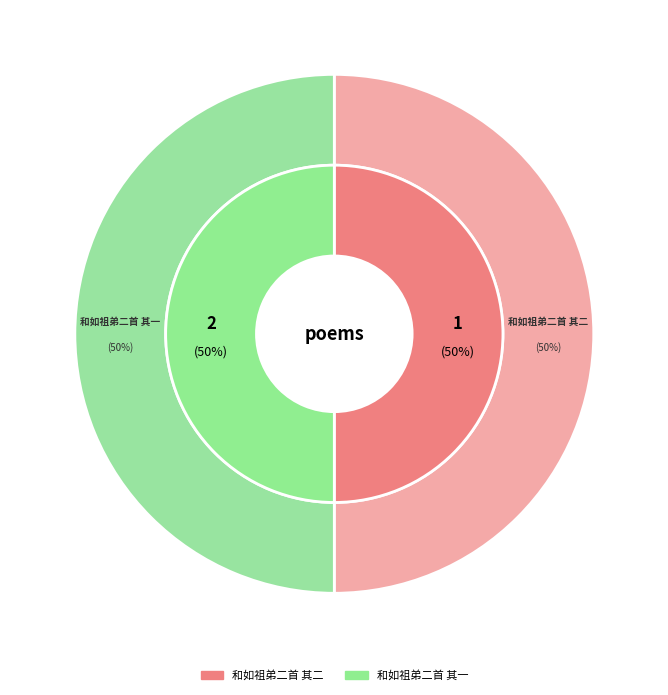

Which category has the smallest portion of the pie?

和如祖弟二首 其二